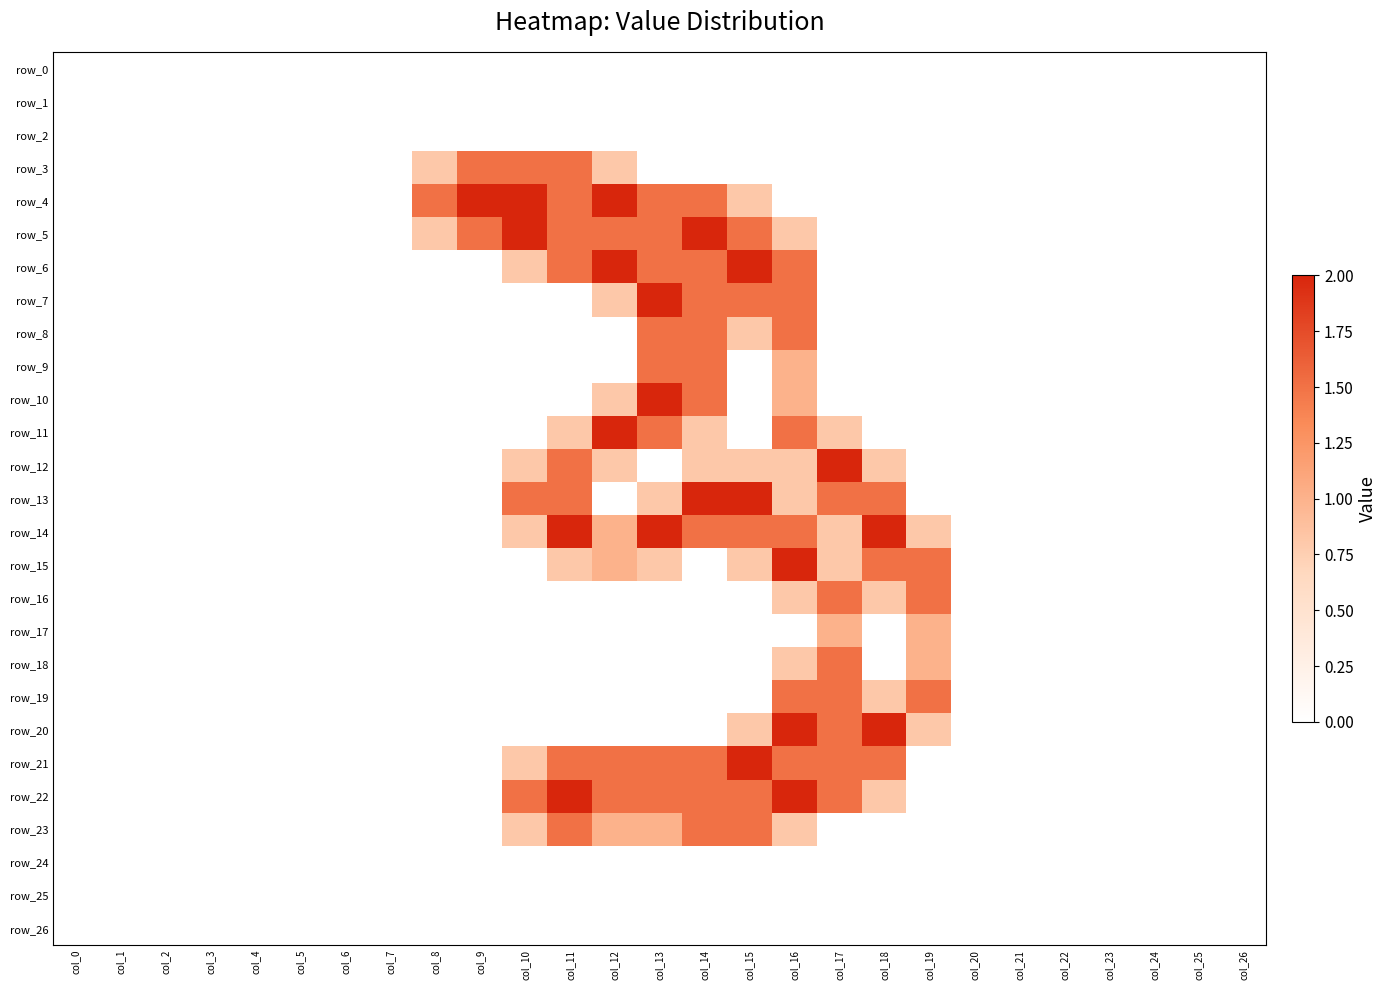

At how many categories does at least one series exceed 1?

12